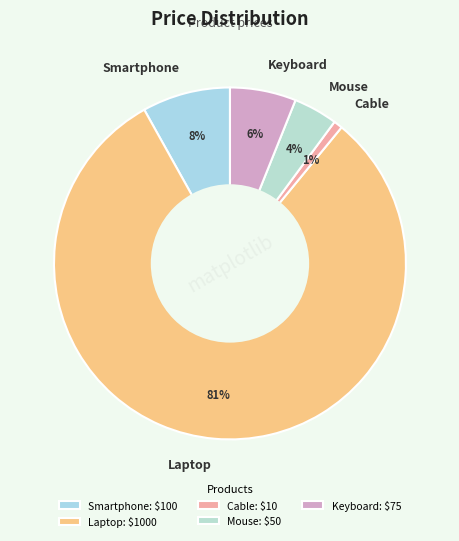

Combined, do Mouse and Laptop account for over 50%?

Yes